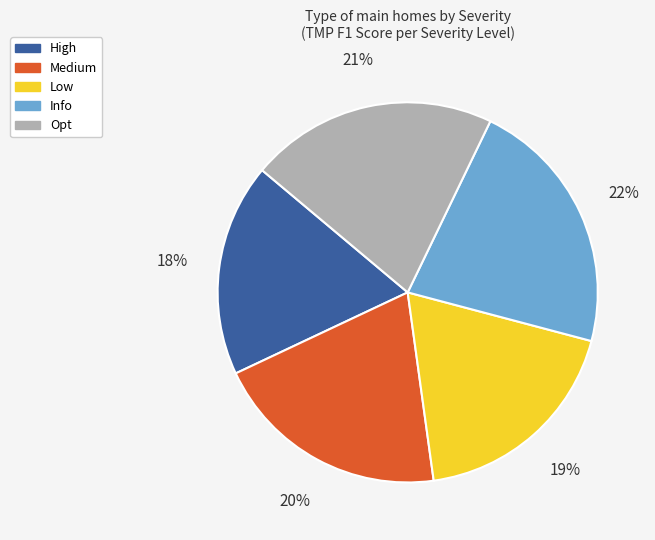

Does Info account for over 50% of the chart?

No